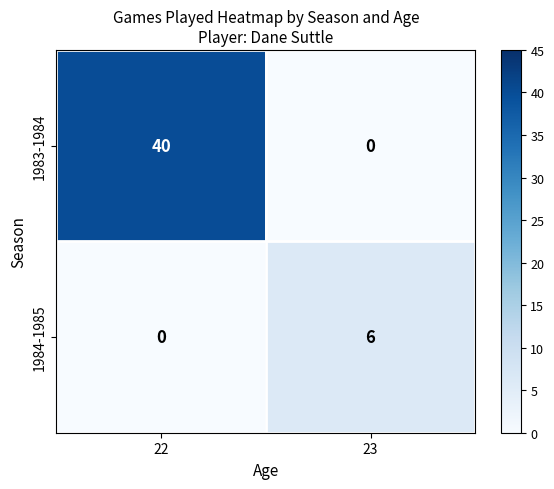

Count the number of categories in the chart.

2